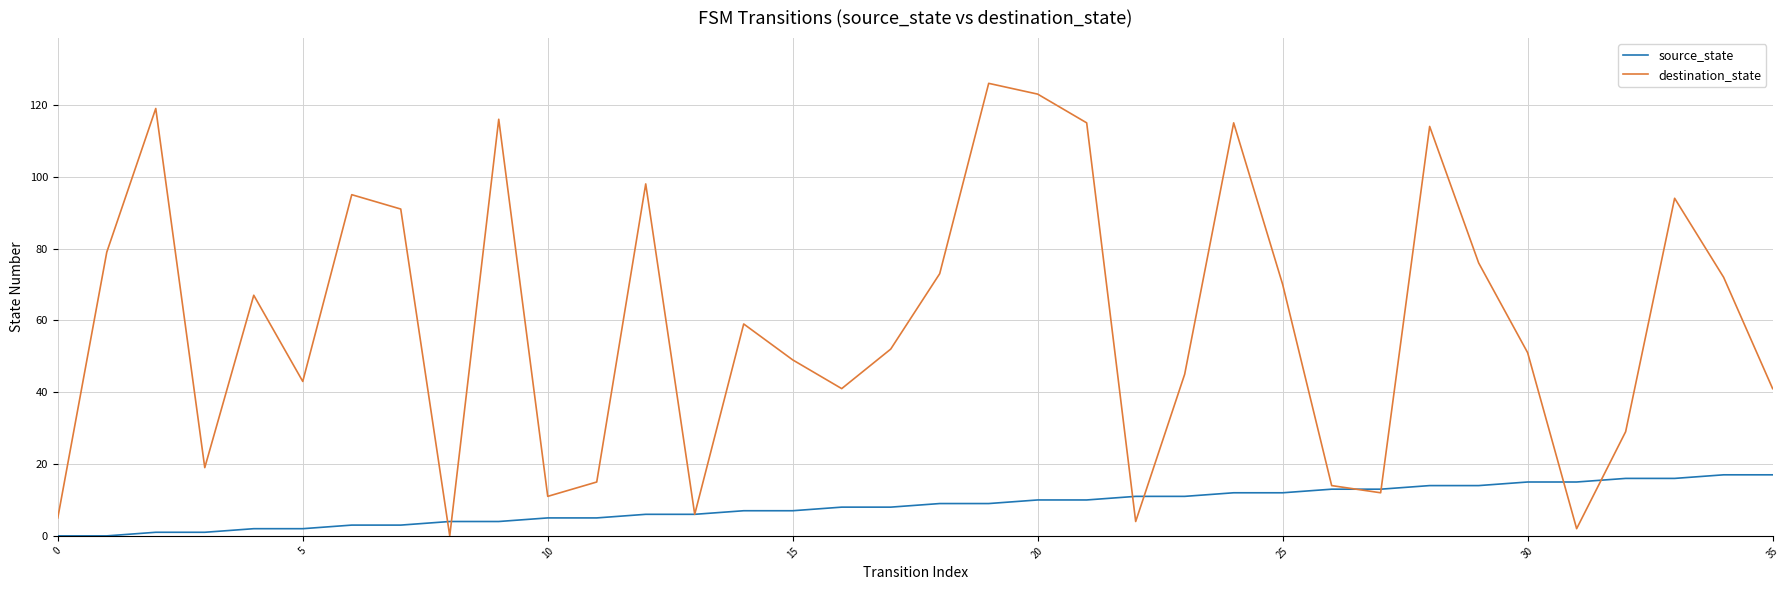

Which series has the largest range (max minus min)?

destination_state